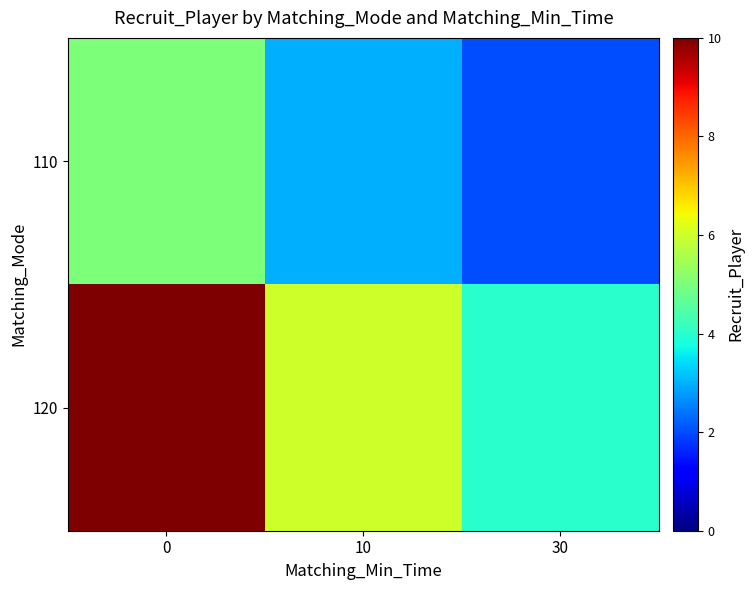

List the series in order of their overall mean, lowest first.

110, 120